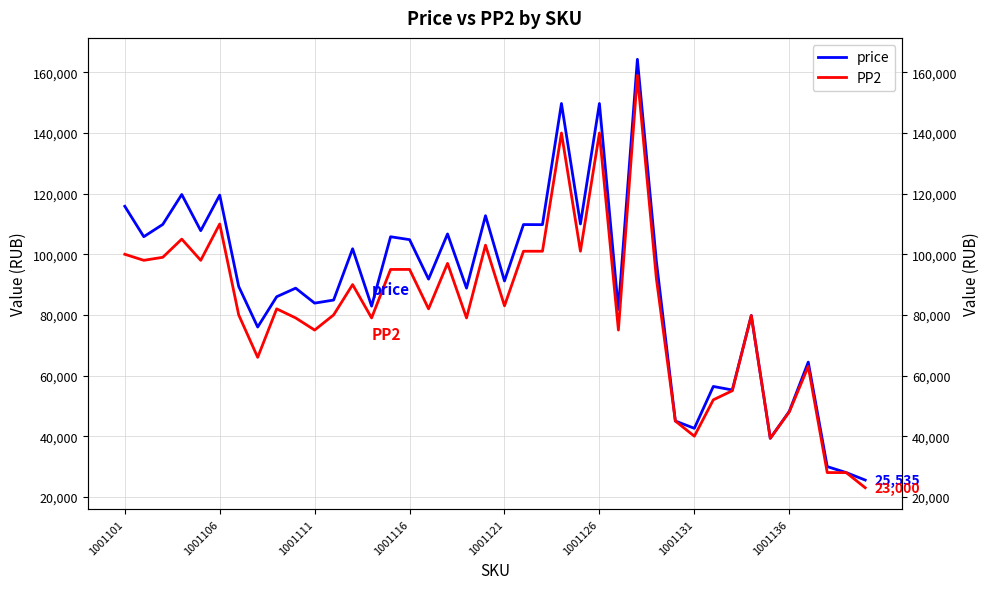

At which label does PP2 first exceed 82000?

1001101